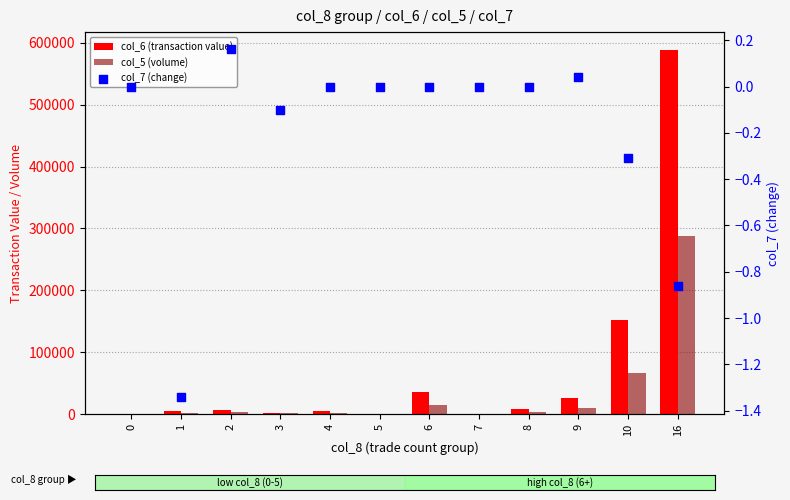

What is the total value across all series at 16?

875769.1